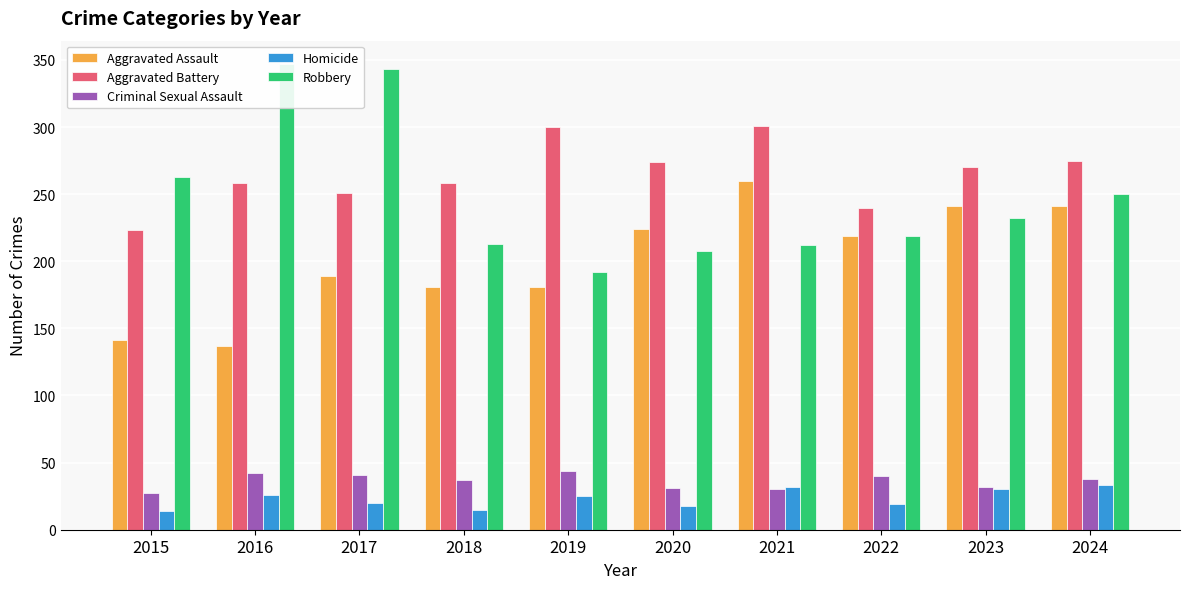

Is the value of Robbery at 2019 greater than the value of Aggravated Battery at 2024?

No